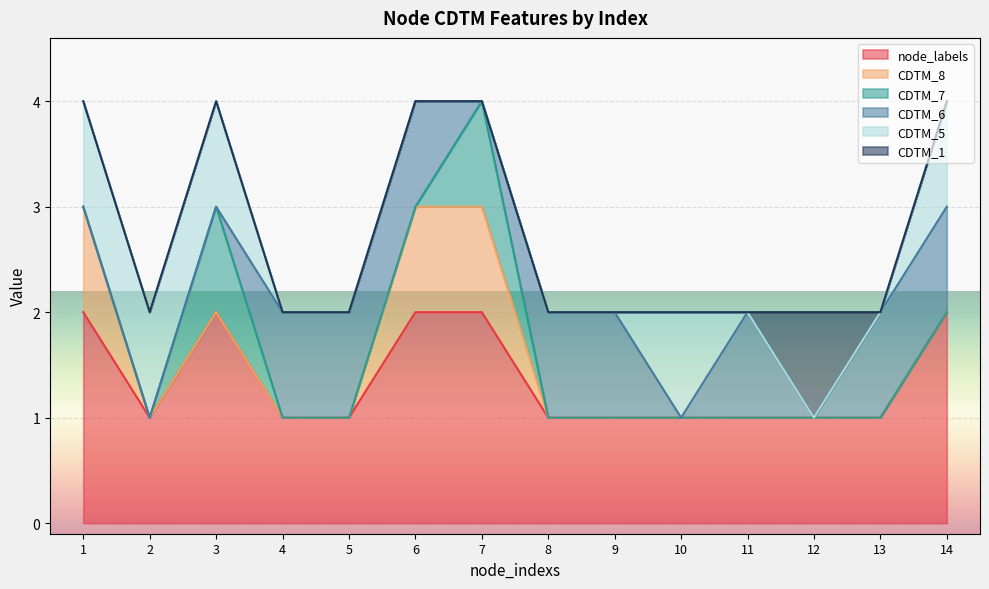

What is the maximum value shown in the chart?

2